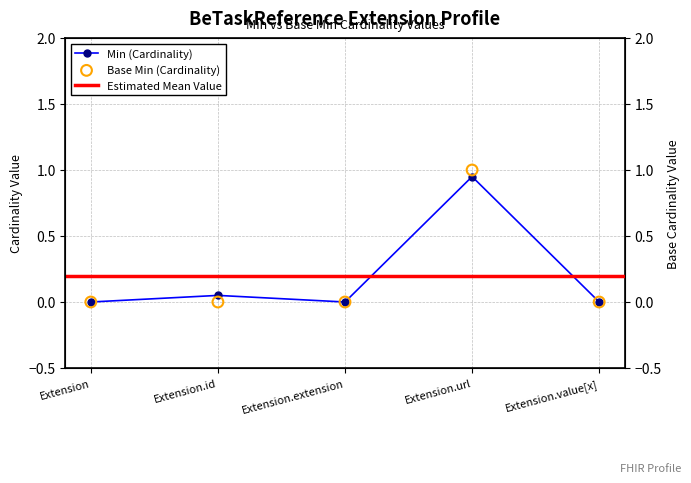

Which series has the largest total across all categories?

Min